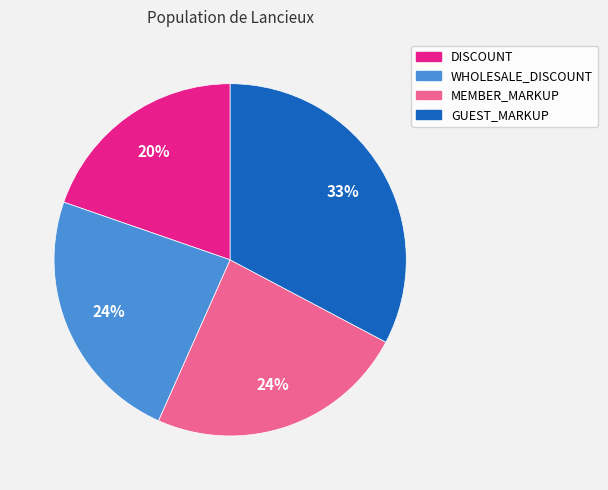

To the nearest percent, what portion does DISCOUNT represent?

20%